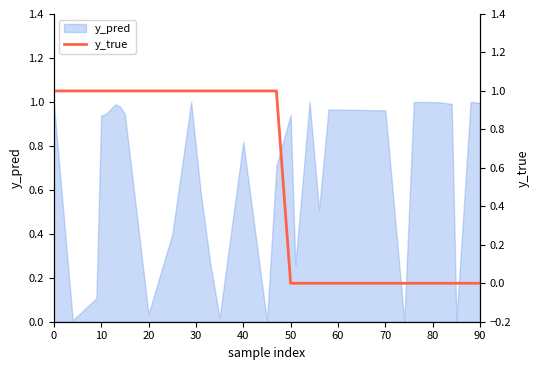

The y_pred series shows 1.8 at 0. True or false?

False